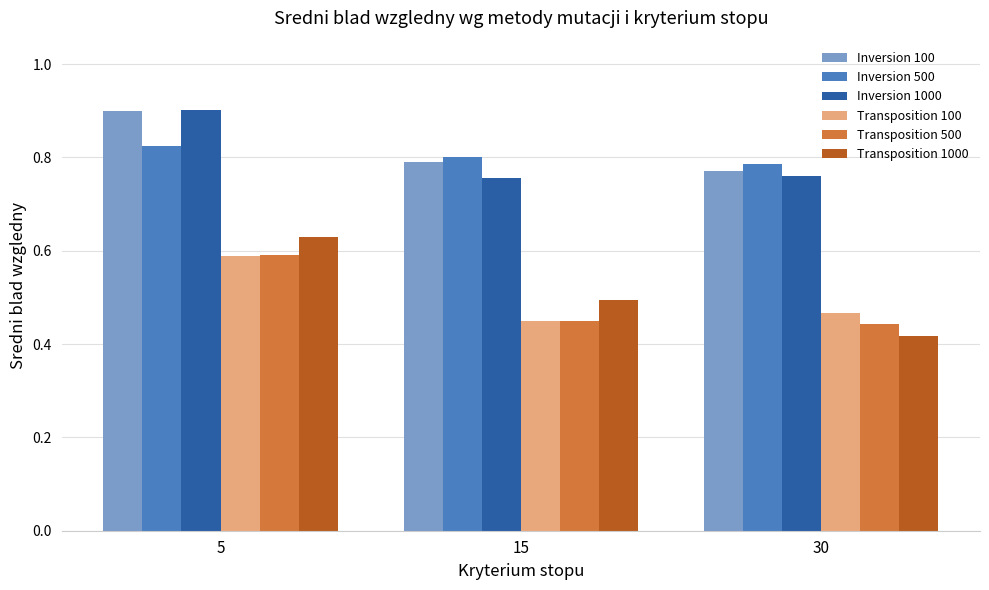

Count the Inversion 100 values in the range 0 to 1.

3